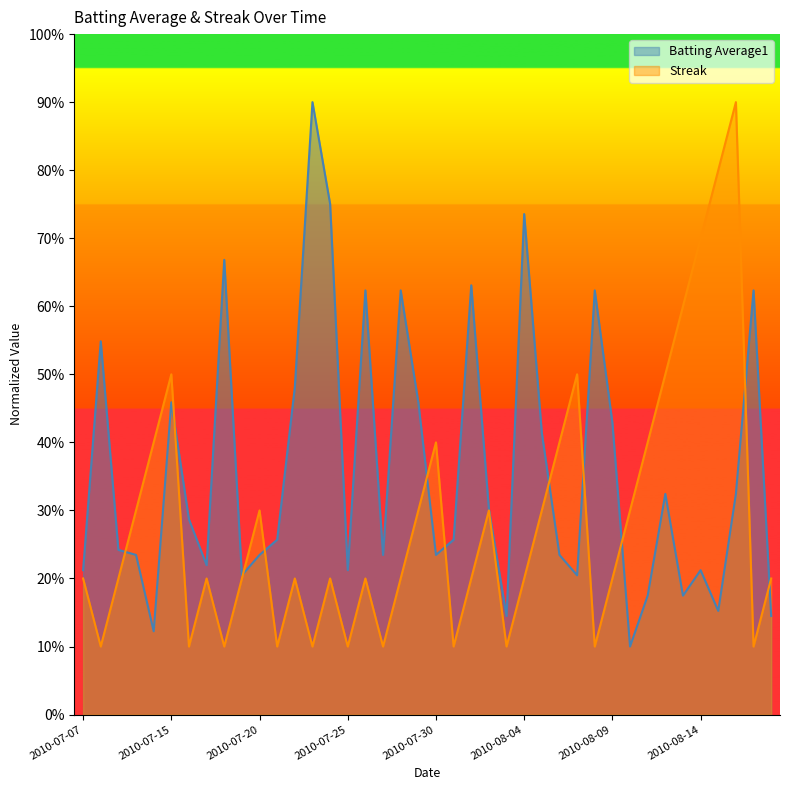

How many series are shown in this chart?

2